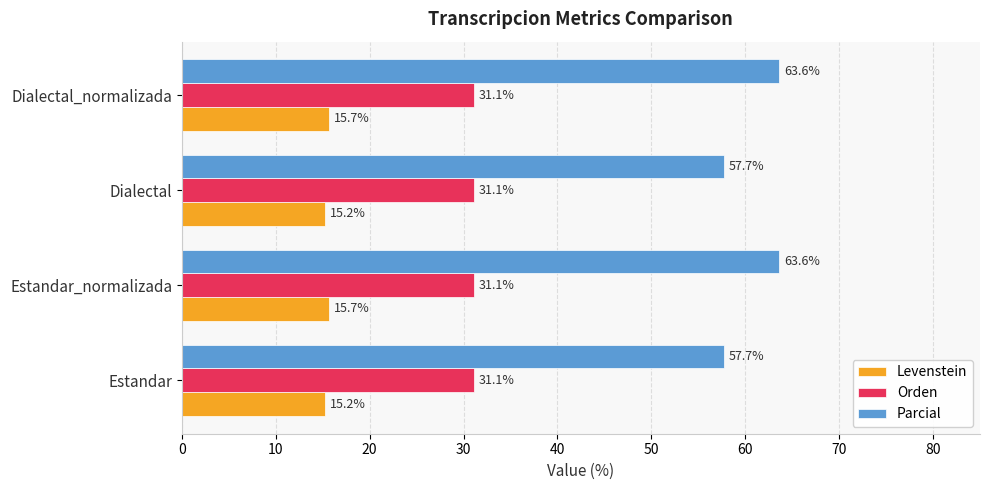

Read the Orden value at Dialectal_normalizada.

31.1